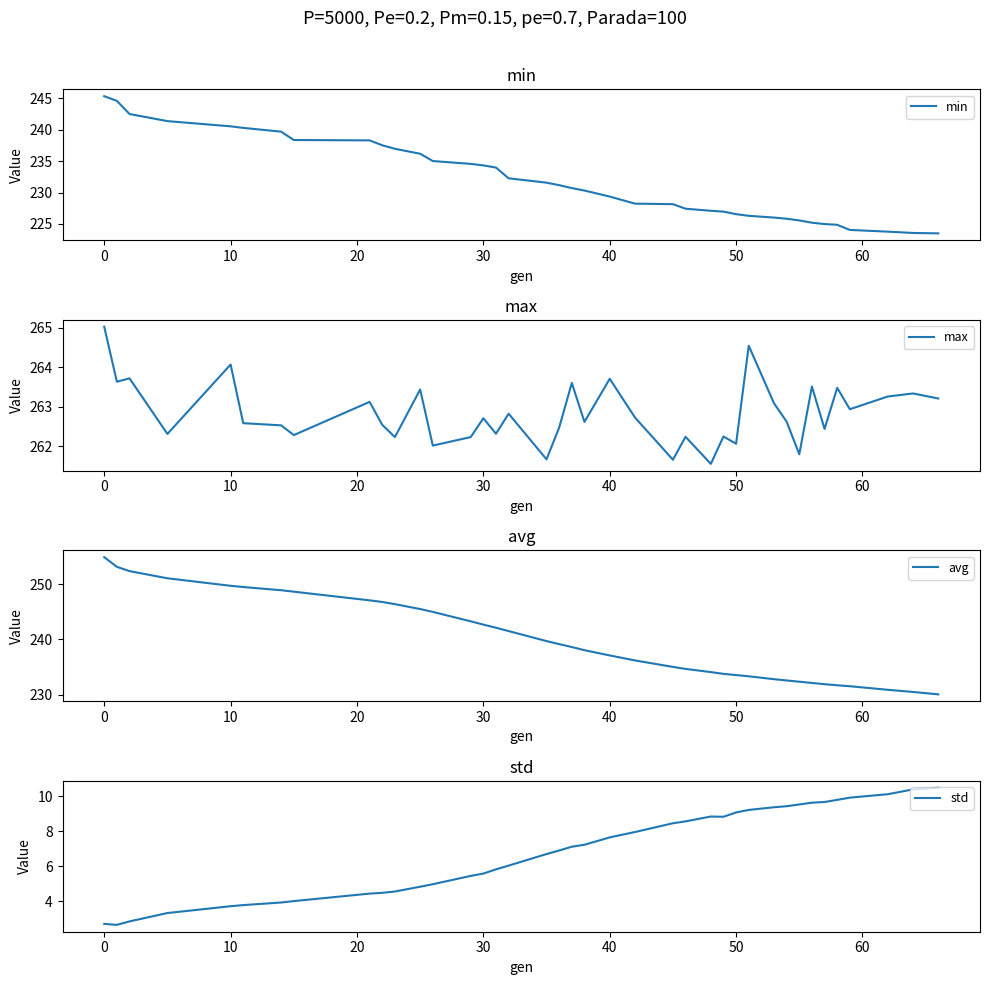

True or false: std and min cross at least once.

False